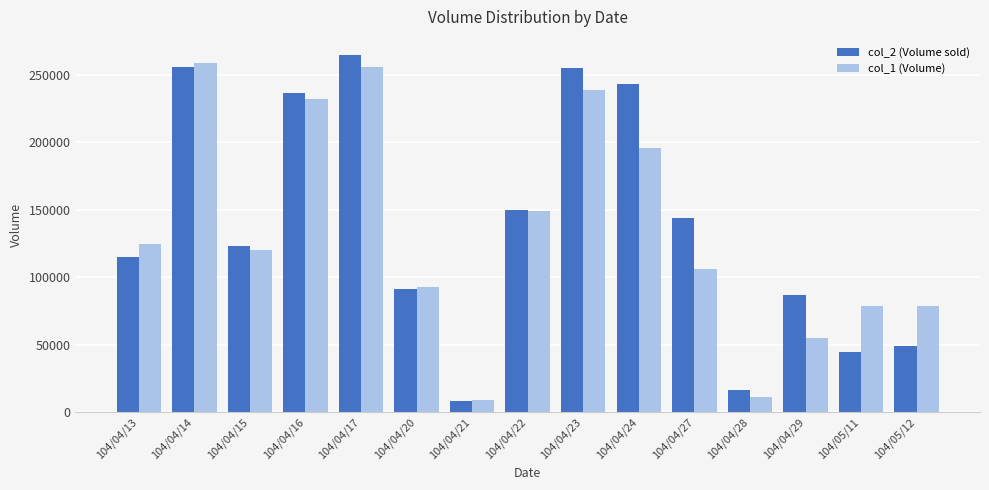

What is the highest value of the col_2 (Volume sold) series?

264850